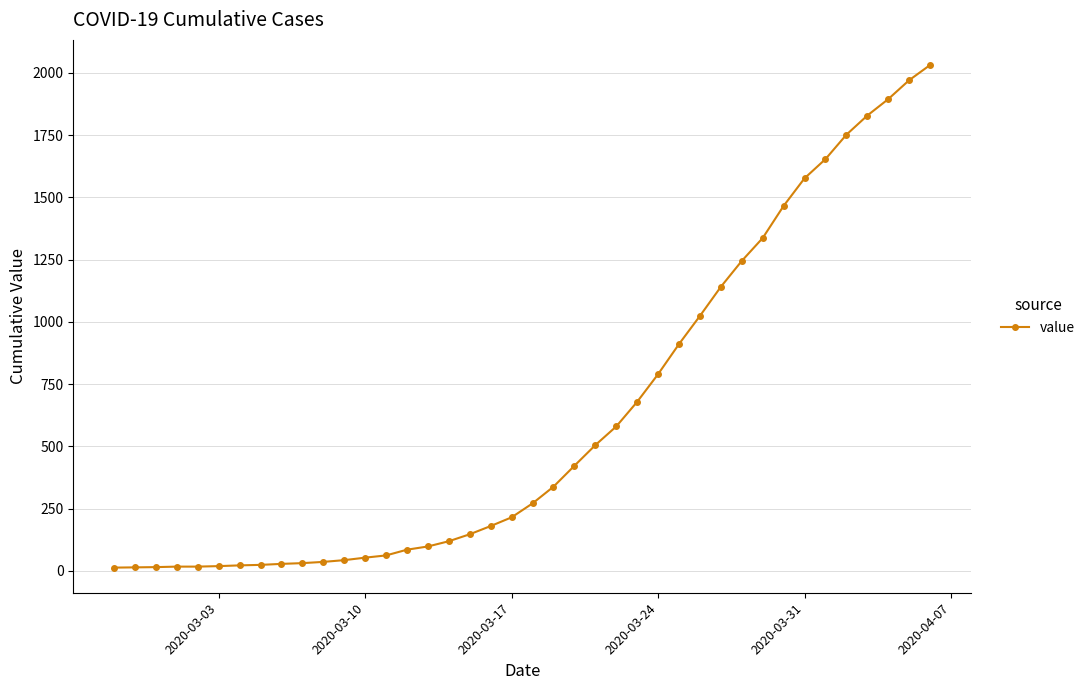

What is the difference between the maximum and minimum values?

2019